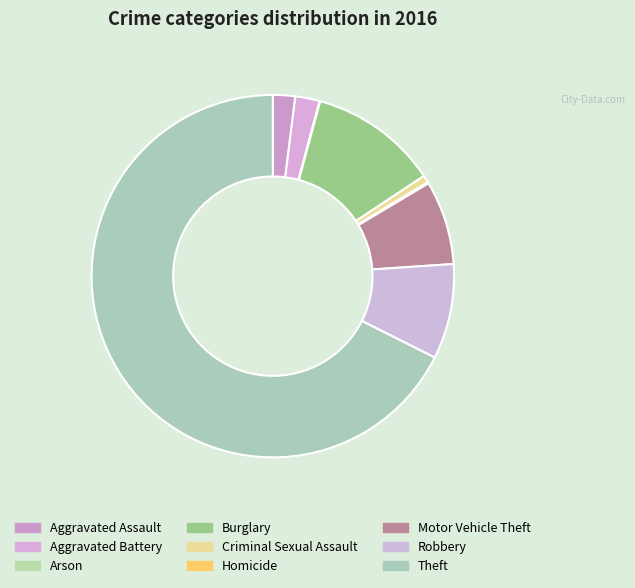

What is the change in value from Arson to Robbery?

+144